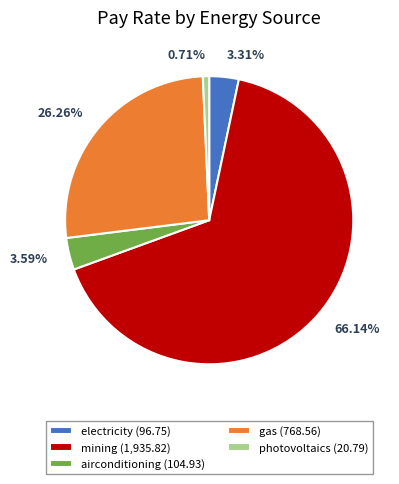

To the nearest percent, what is the average slice percentage?

20%